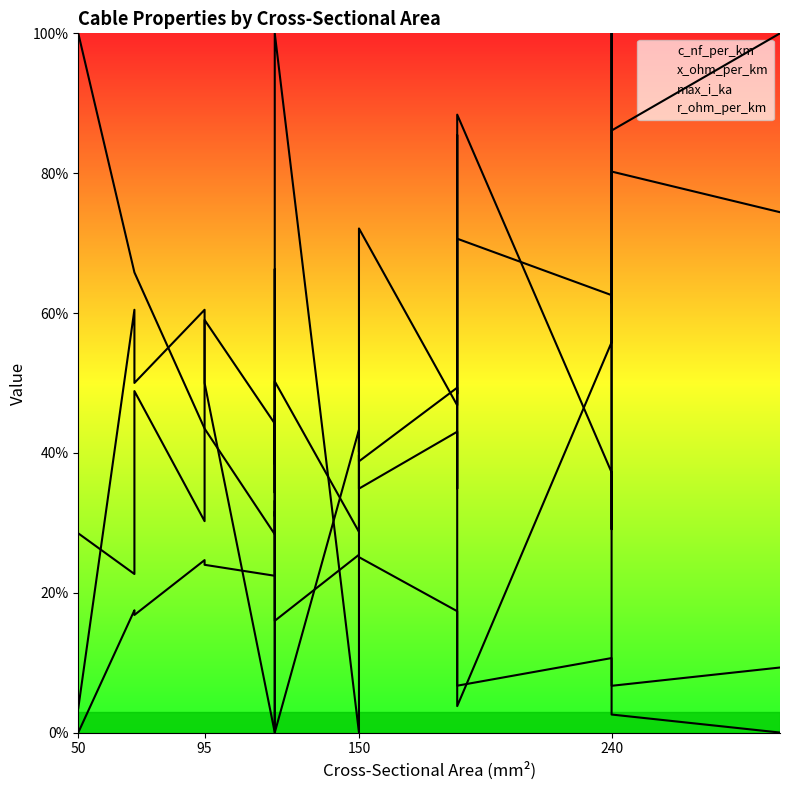

Rank the series by their maximum value, from highest to lowest.

c_nf_per_km, x_ohm_per_km, max_i_ka, r_ohm_per_km